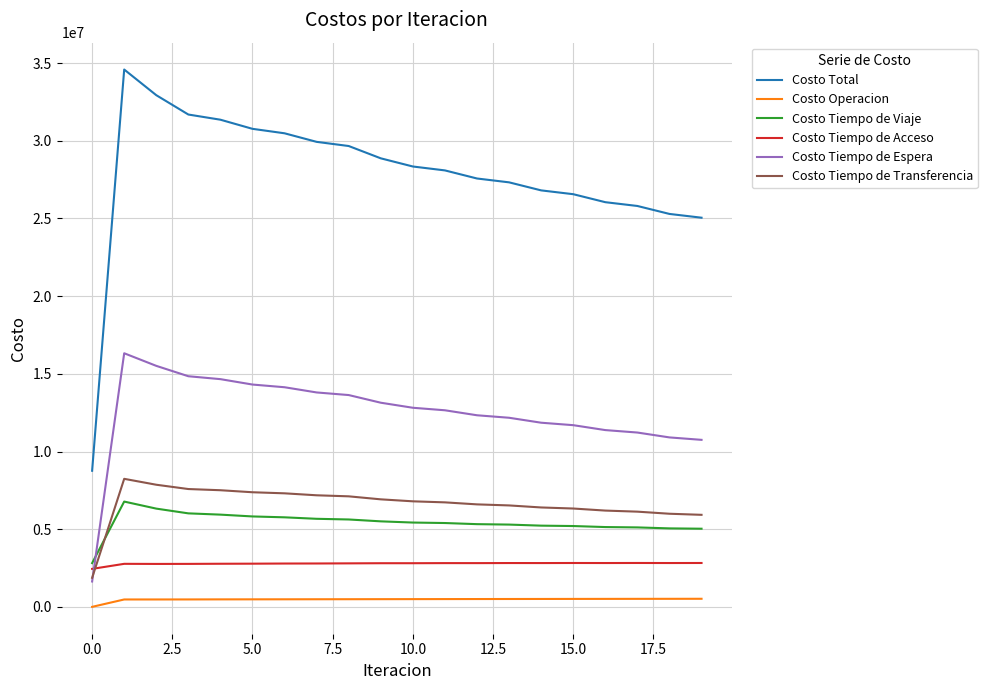

Which series has the widest spread of values?

Costo Total